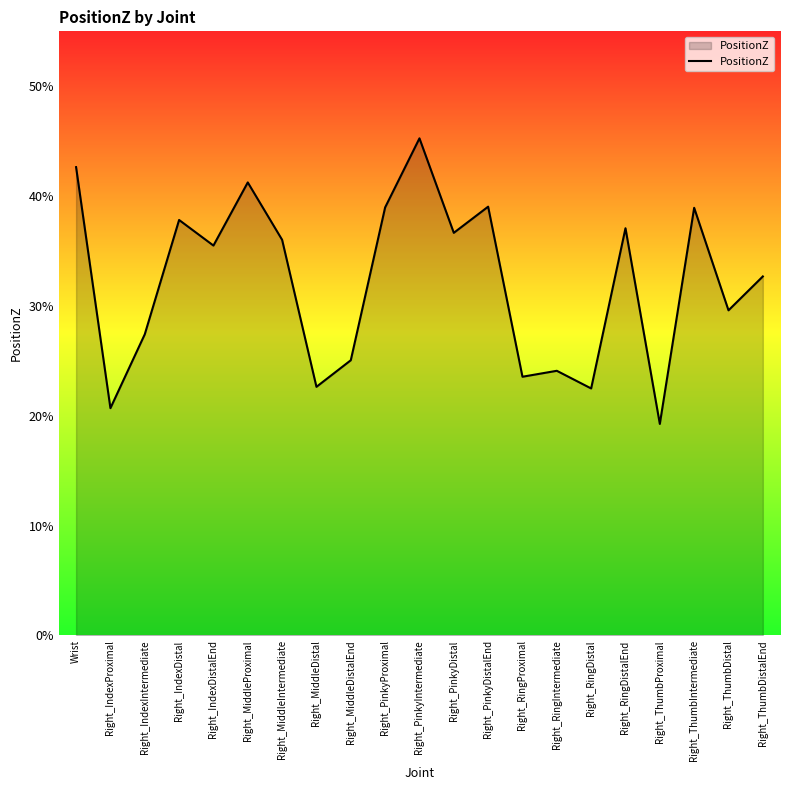

Where is the first local minimum?

Right_IndexProximal